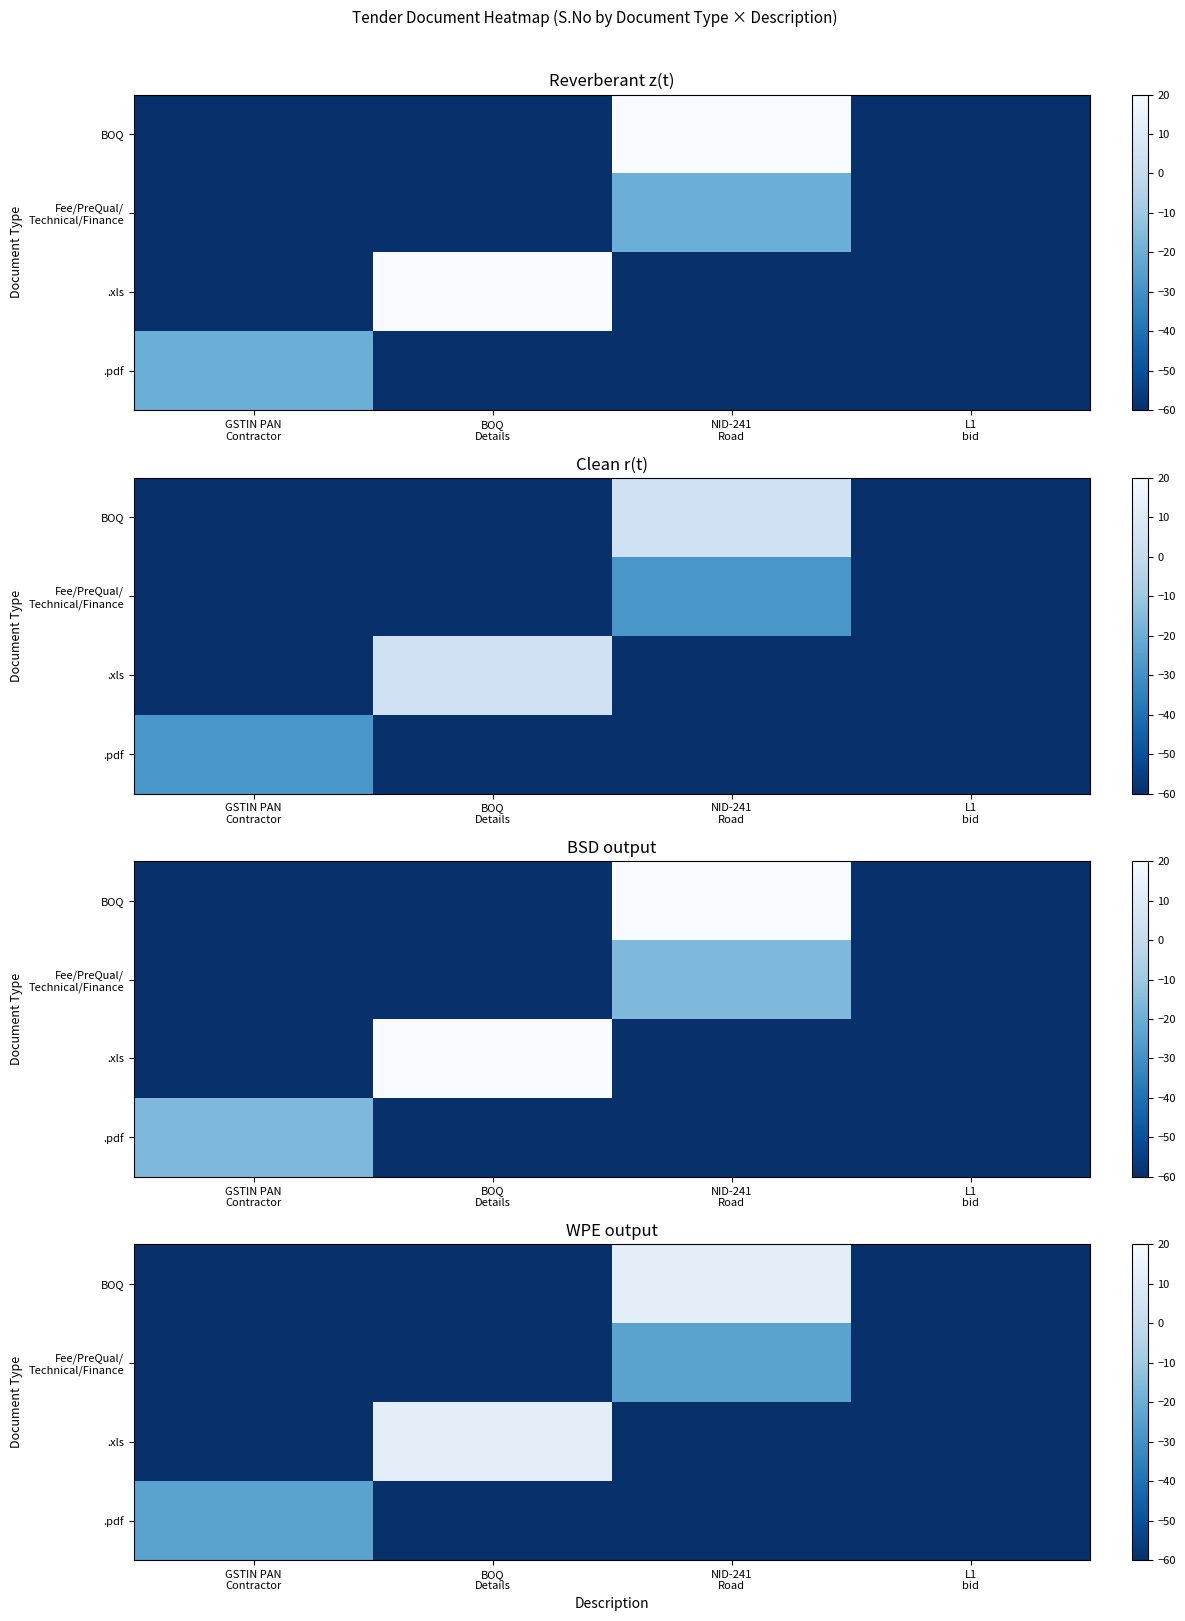

How many distinct data groups are displayed?

4